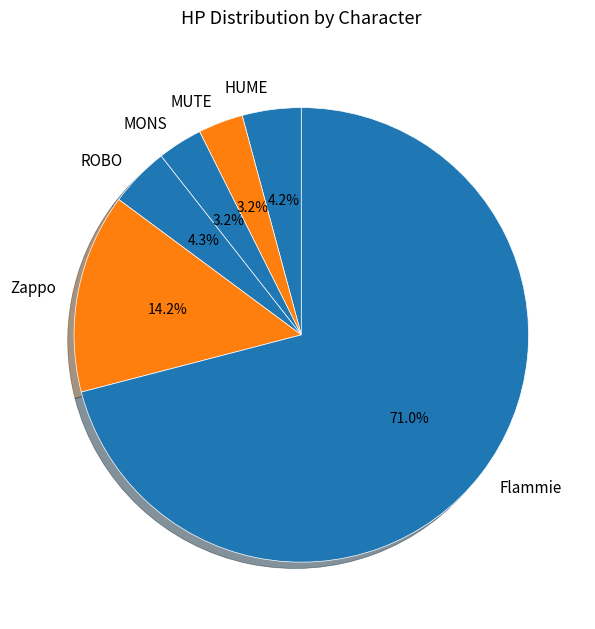

What percentage is the MONS slice, to the nearest percent?

3%